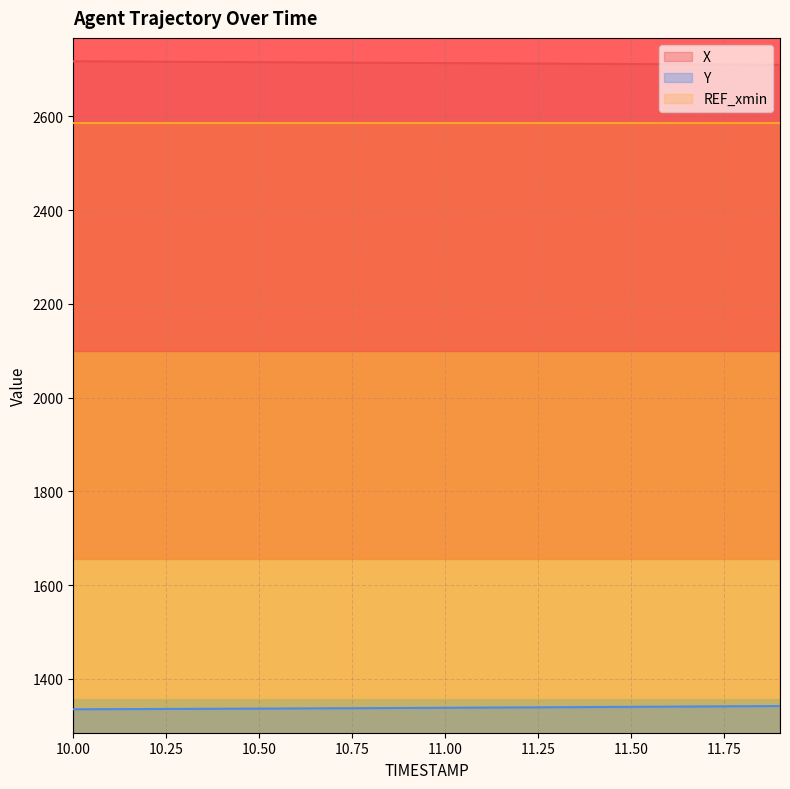

Rank the categories by X value from highest to lowest.

10.0, 10.1, 10.2, 10.3, 10.4, 10.5, 10.6, 10.7, 10.8, 10.9, 11.0, 11.1, 11.2, 11.3, 11.4, 11.5, 11.6, 11.7, 11.8, 11.9